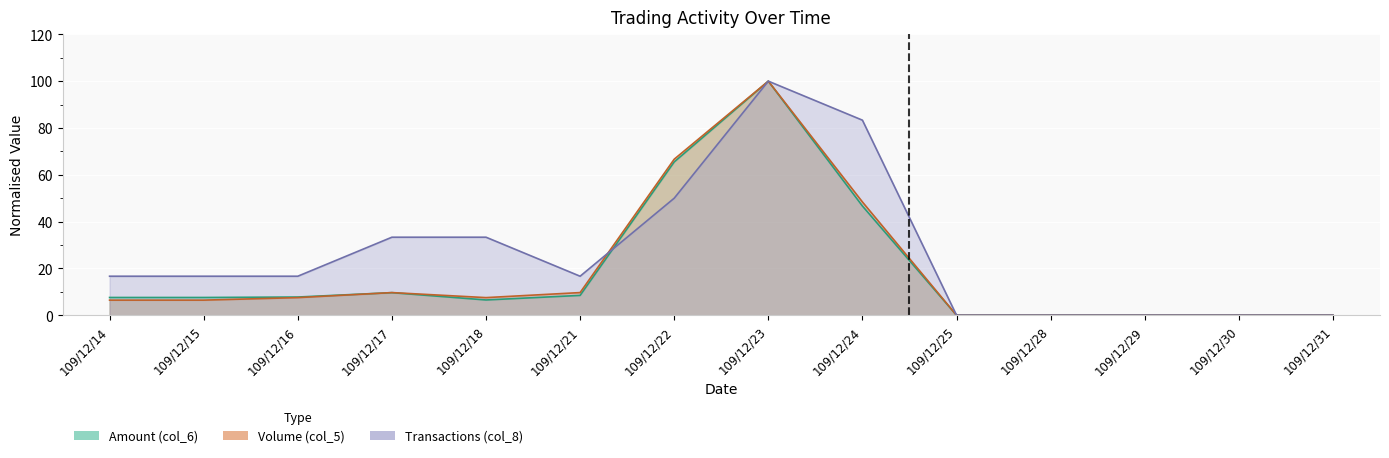

What is the sum of all Transactions (col_8) values?

366.7